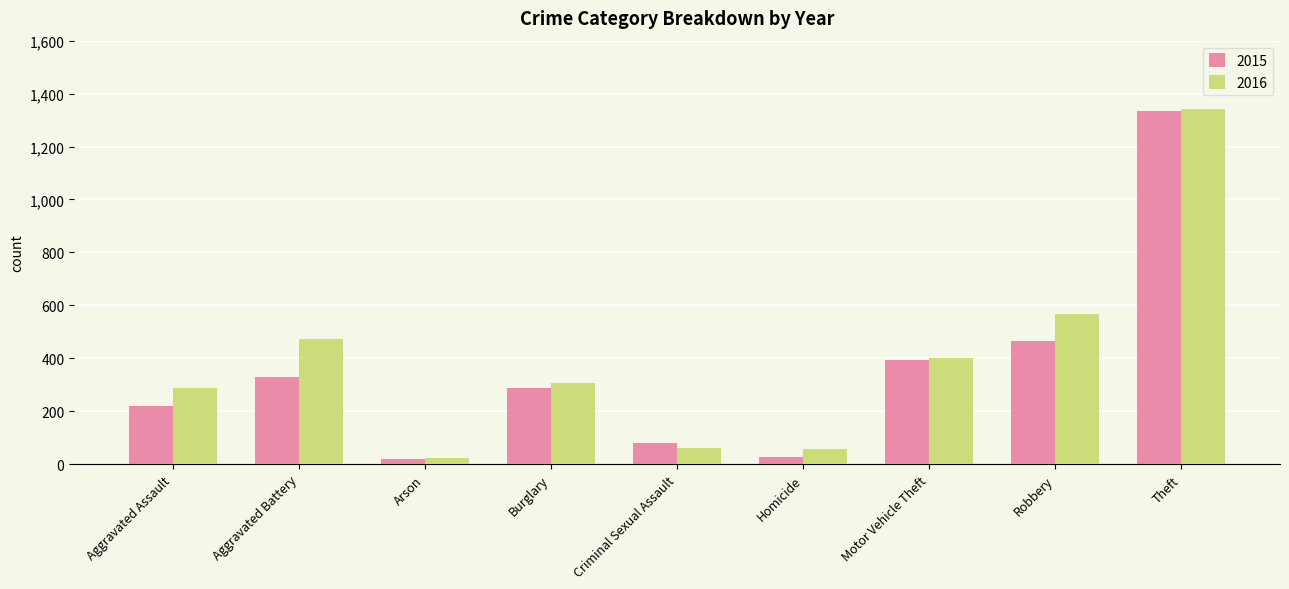

What position from the left is Theft?

9